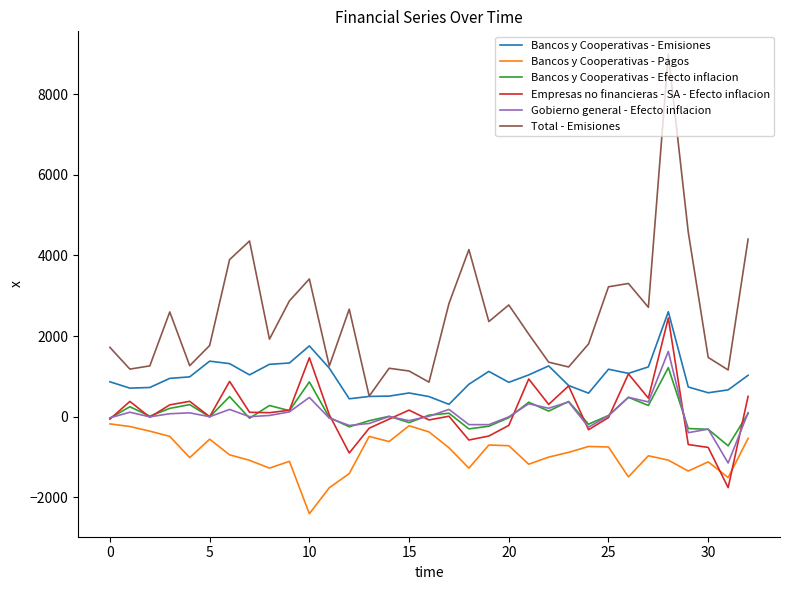

Which series has the largest range (max minus min)?

Total - Emisiones